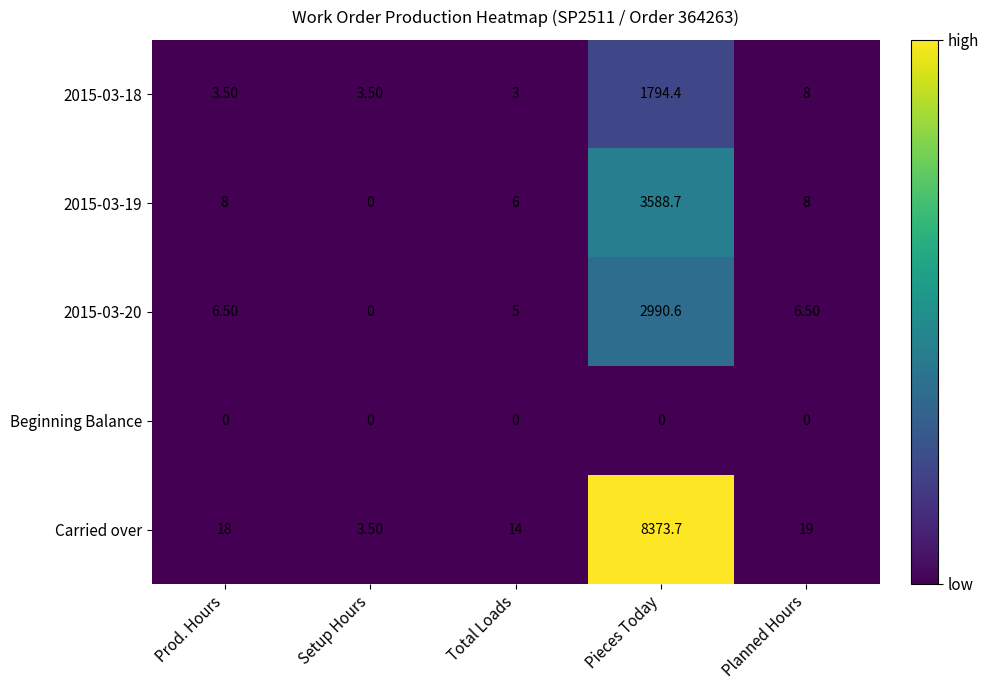

What is the spread (max minus min) of values at Setup Hours?

3.5